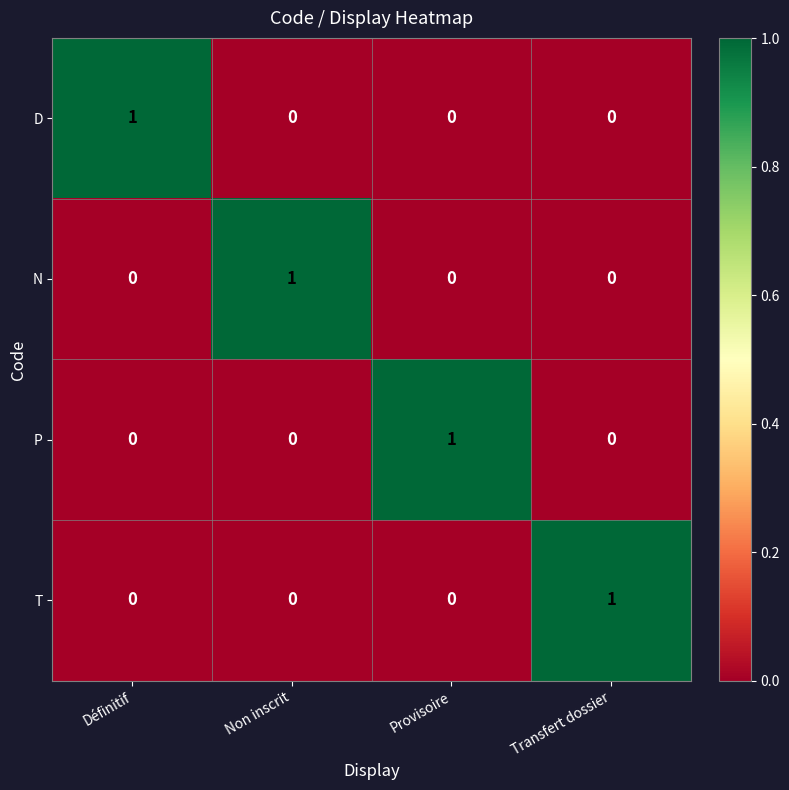

Which category has the highest value in the T series?

Transfert dossier